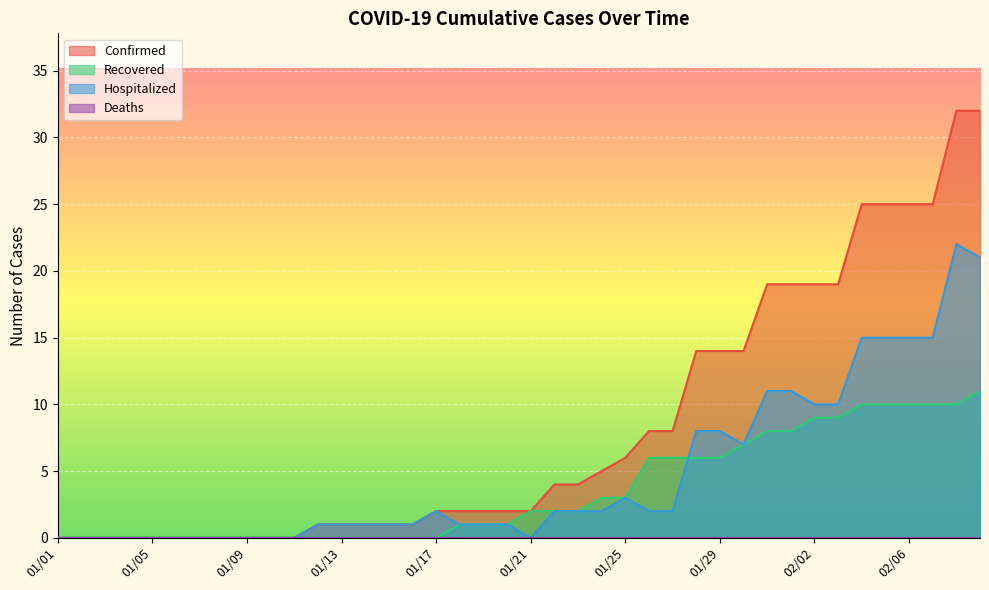

Which category has the lowest value across all series?

01/01